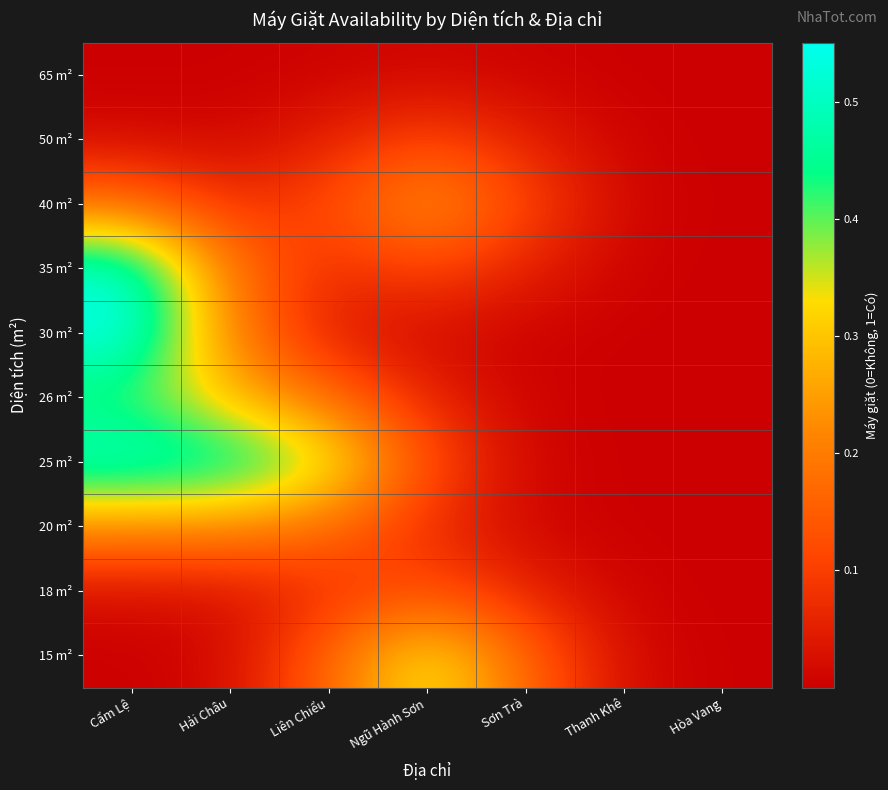

Reading left to right, what are all the values shown in this chart?

15 m²: Cẩm Lệ=0.0	Hải Châu=0.0	Liên Chiểu=0.2	Ngũ Hành Sơn=0.4	Sơn Trà=0.2	Thanh Khê=0.0	Hòa Vang=0.0
18 m²: Cẩm Lệ=0.0	Hải Châu=0.0	Liên Chiểu=0.1	Ngũ Hành Sơn=0.1	Sơn Trà=0.1	Thanh Khê=0.0	Hòa Vang=0.0
20 m²: Cẩm Lệ=0.2	Hải Châu=0.2	Liên Chiểu=0.2	Ngũ Hành Sơn=0.1	Sơn Trà=0.0	Thanh Khê=0.0	Hòa Vang=0.0
25 m²: Cẩm Lệ=0.5	Hải Châu=0.5	Liên Chiểu=0.4	Ngũ Hành Sơn=0.1	Sơn Trà=0.0	Thanh Khê=0.0	Hòa Vang=0.0
26 m²: Cẩm Lệ=0.4	Hải Châu=0.3	Liên Chiểu=0.2	Ngũ Hành Sơn=0.1	Sơn Trà=0.0	Thanh Khê=0.0	Hòa Vang=0.0
30 m²: Cẩm Lệ=0.6	Hải Châu=0.2	Liên Chiểu=0.0	Ngũ Hành Sơn=0.0	Sơn Trà=0.0	Thanh Khê=0.0	Hòa Vang=0.0
35 m²: Cẩm Lệ=0.5	Hải Châu=0.2	Liên Chiểu=0.1	Ngũ Hành Sơn=0.1	Sơn Trà=0.1	Thanh Khê=0.0	Hòa Vang=0.0
40 m²: Cẩm Lệ=0.2	Hải Châu=0.1	Liên Chiểu=0.1	Ngũ Hành Sơn=0.2	Sơn Trà=0.1	Thanh Khê=0.0	Hòa Vang=0.0
50 m²: Cẩm Lệ=0.0	Hải Châu=0.0	Liên Chiểu=0.1	Ngũ Hành Sơn=0.1	Sơn Trà=0.1	Thanh Khê=0.0	Hòa Vang=0.0
65 m²: Cẩm Lệ=0.0	Hải Châu=0.0	Liên Chiểu=0.0	Ngũ Hành Sơn=0.0	Sơn Trà=0.0	Thanh Khê=0.0	Hòa Vang=0.0